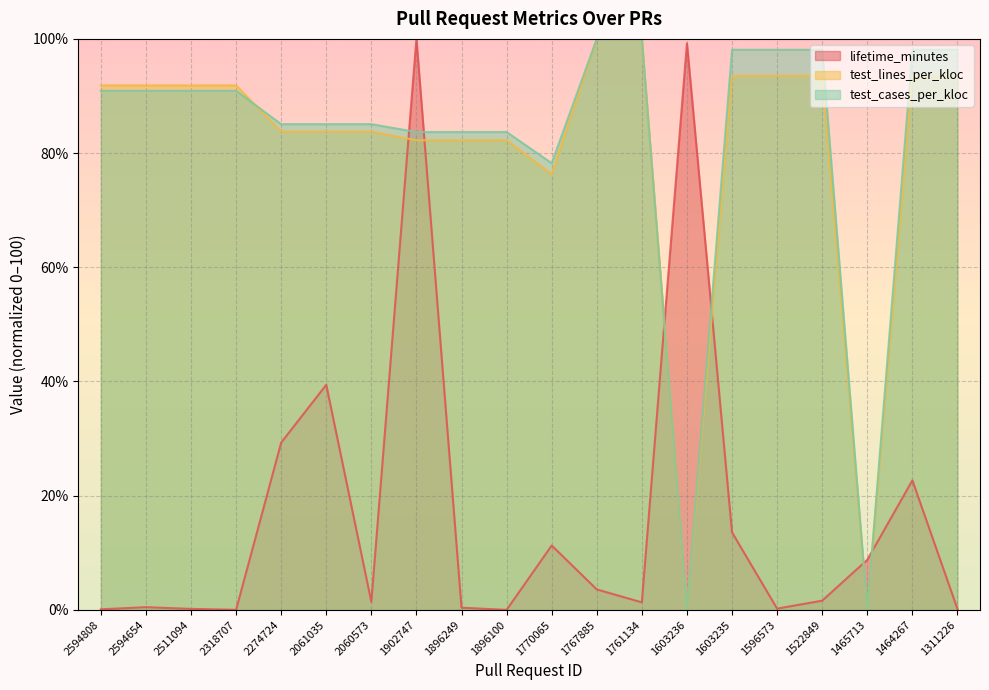

The value of lifetime_minutes at 1603235 is 22.5. True or false?

False